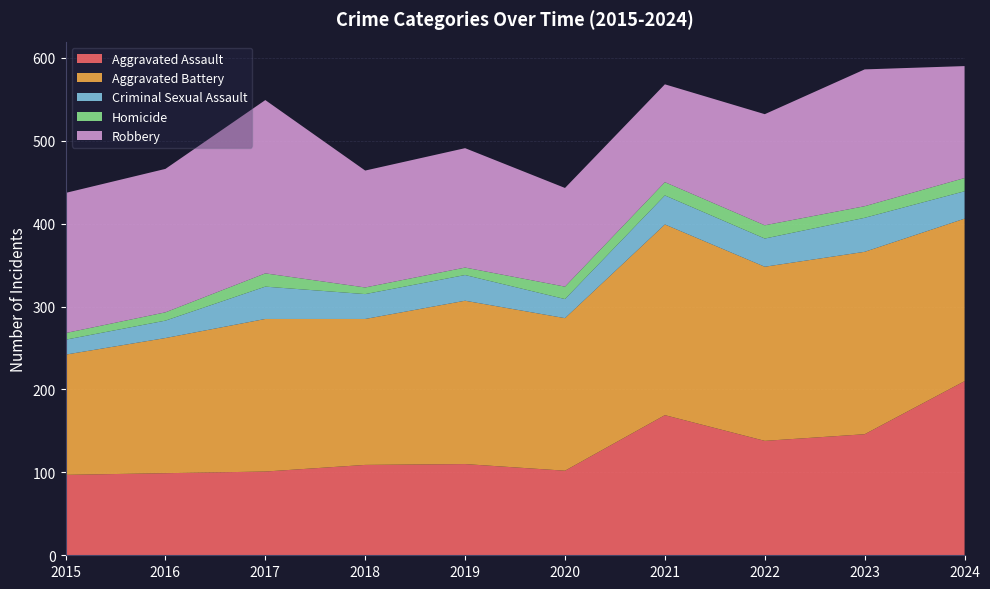

Reading left to right, list all the values displayed in this chart.

Aggravated Assault: 2015=97	2016=99	2017=101	2018=109	2019=110	2020=102	2021=169	2022=138	2023=146	2024=210
Aggravated Battery: 2015=145	2016=163	2017=184	2018=176	2019=197	2020=184	2021=230	2022=210	2023=220	2024=196
Criminal Sexual Assault: 2015=18	2016=21	2017=39	2018=30	2019=31	2020=23	2021=35	2022=34	2023=41	2024=33
Homicide: 2015=8	2016=10	2017=16	2018=8	2019=9	2020=15	2021=16	2022=16	2023=14	2024=16
Robbery: 2015=169	2016=173	2017=209	2018=141	2019=144	2020=119	2021=118	2022=134	2023=165	2024=135